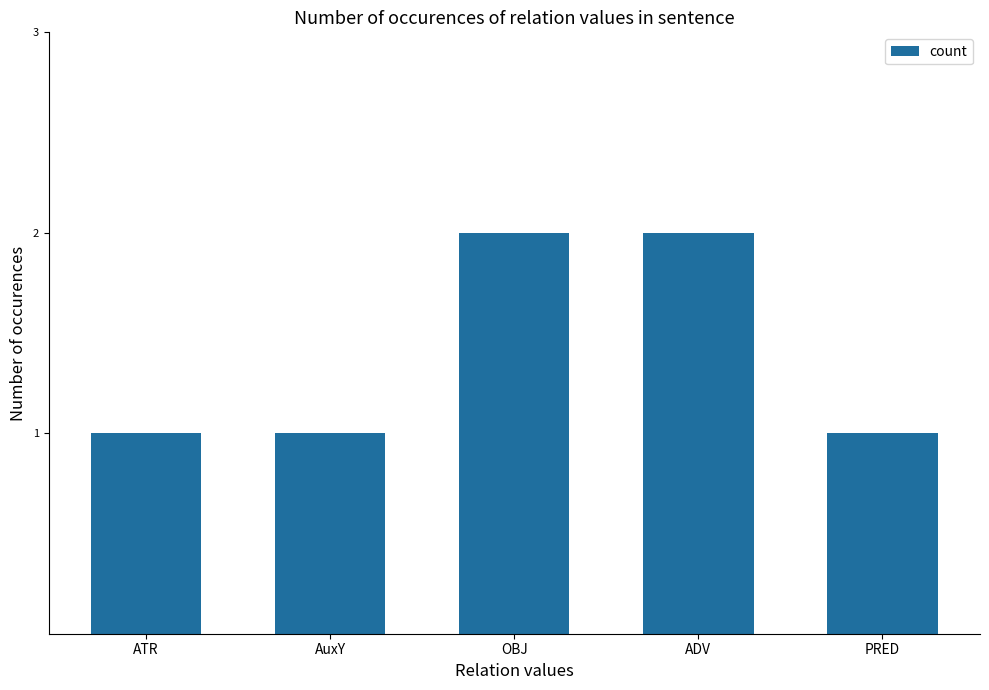

Is it true that the value at ATR is 2?

False